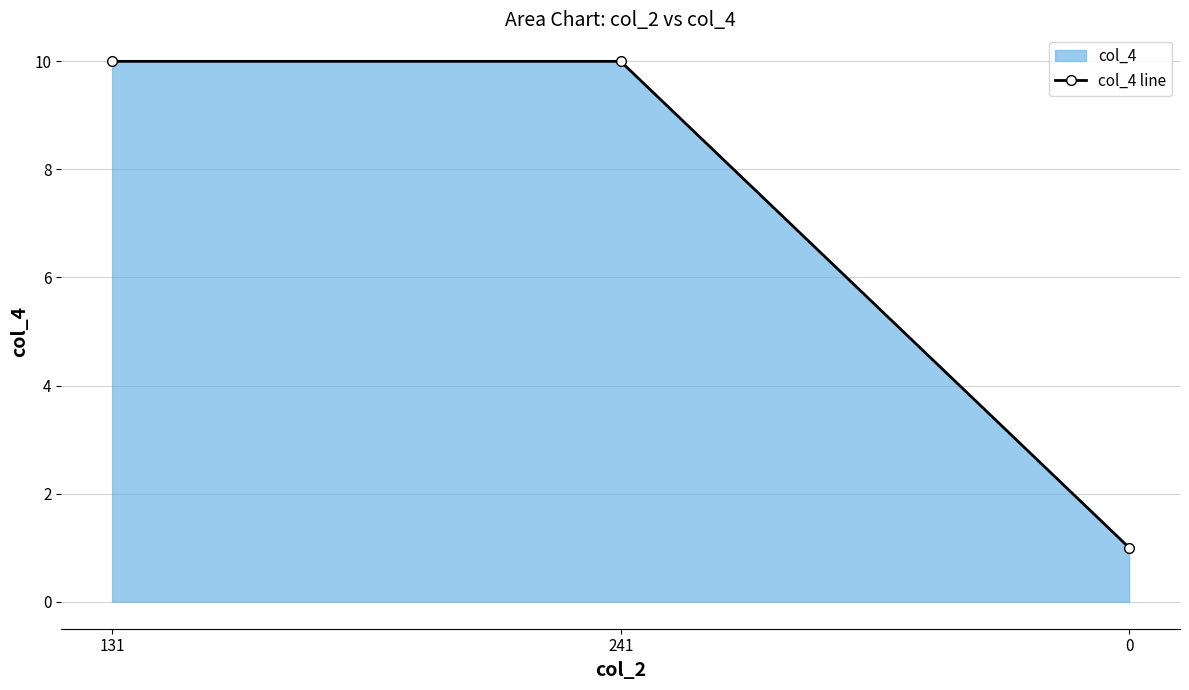

What is the value of the 1st point from the left?

10